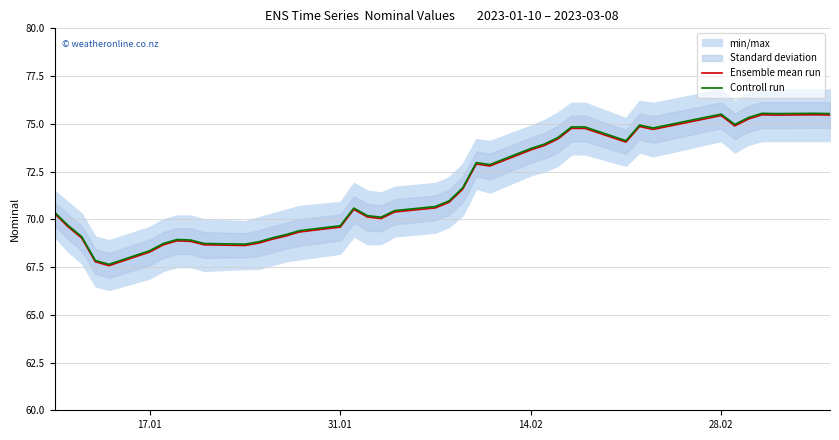

Which series changed the most between 17.01 and 28.02?

Controll run